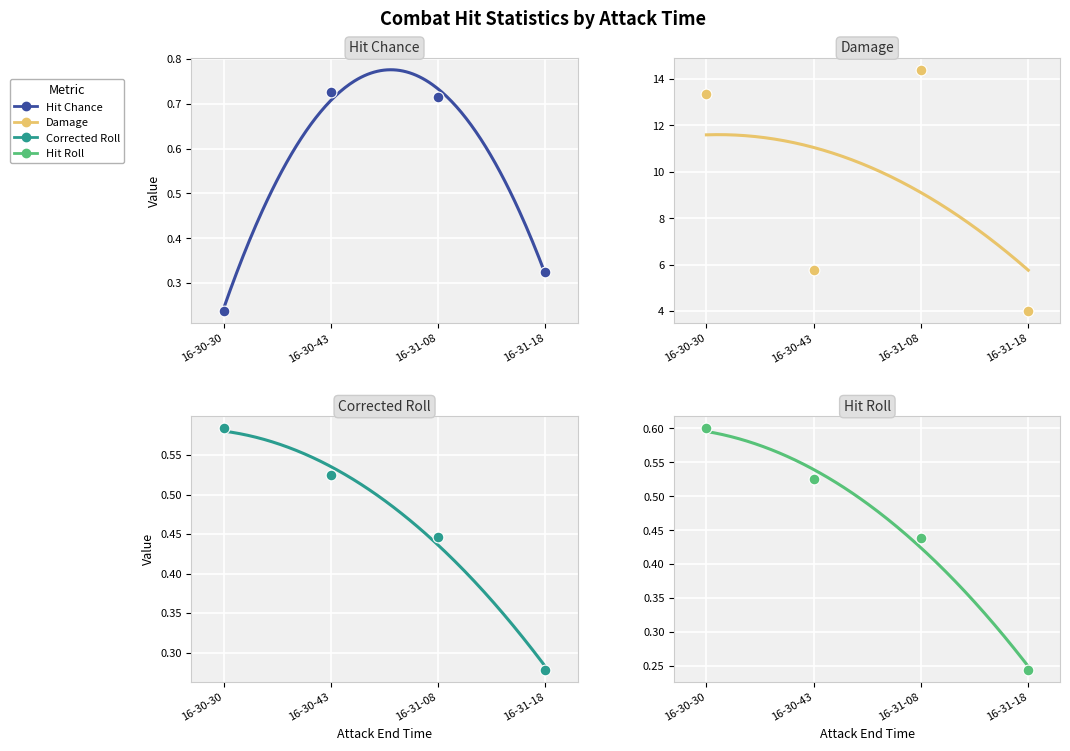

Which series has the widest spread of Y values?

damage